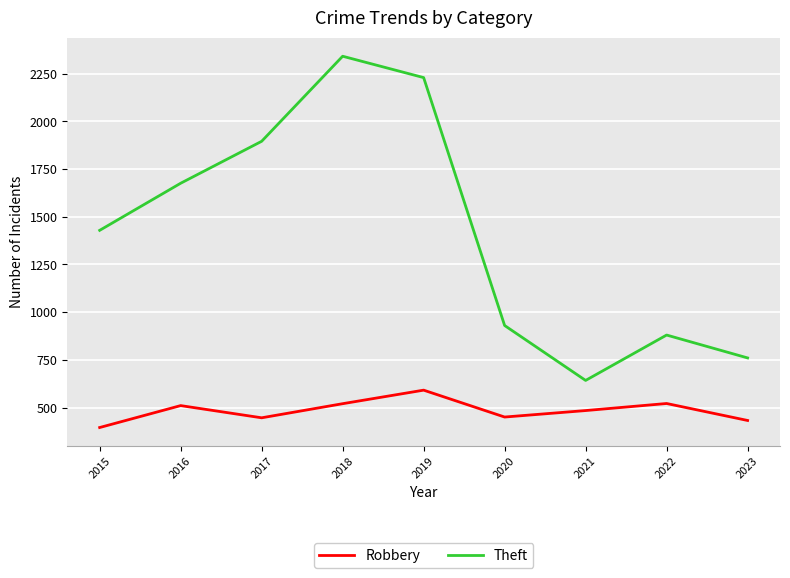

What is the average value of the Robbery series?

483